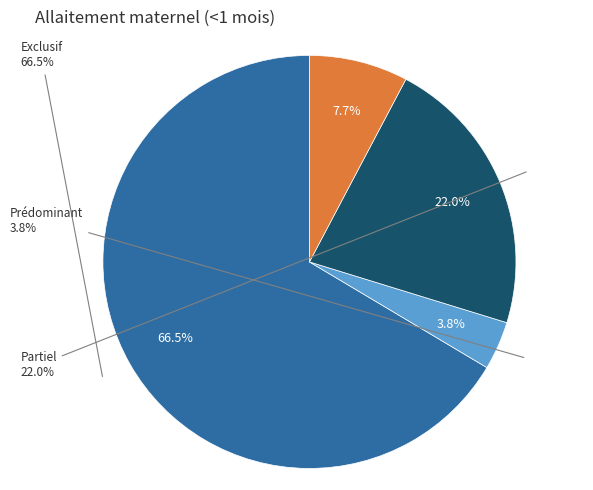

To the nearest percent, what is the difference between the largest and smallest slice percentages?

63%